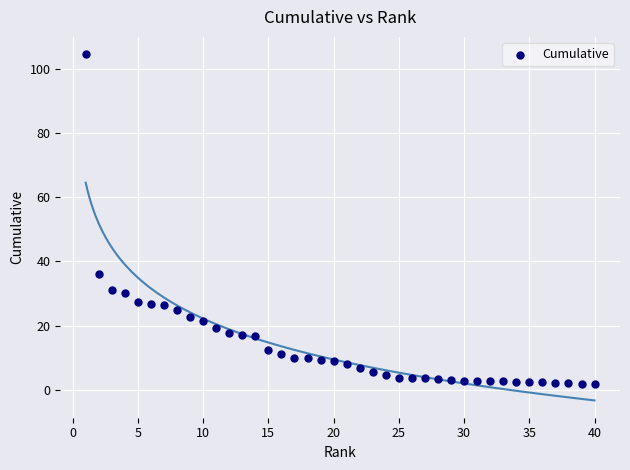

What Y value in the scatter plot is closest to 53?

36.0